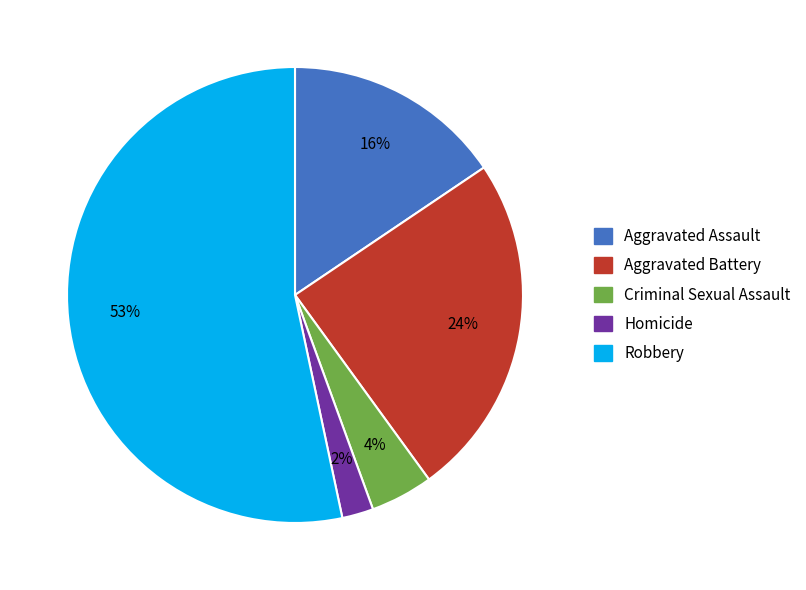

To the nearest percent, what is the average slice percentage?

20%